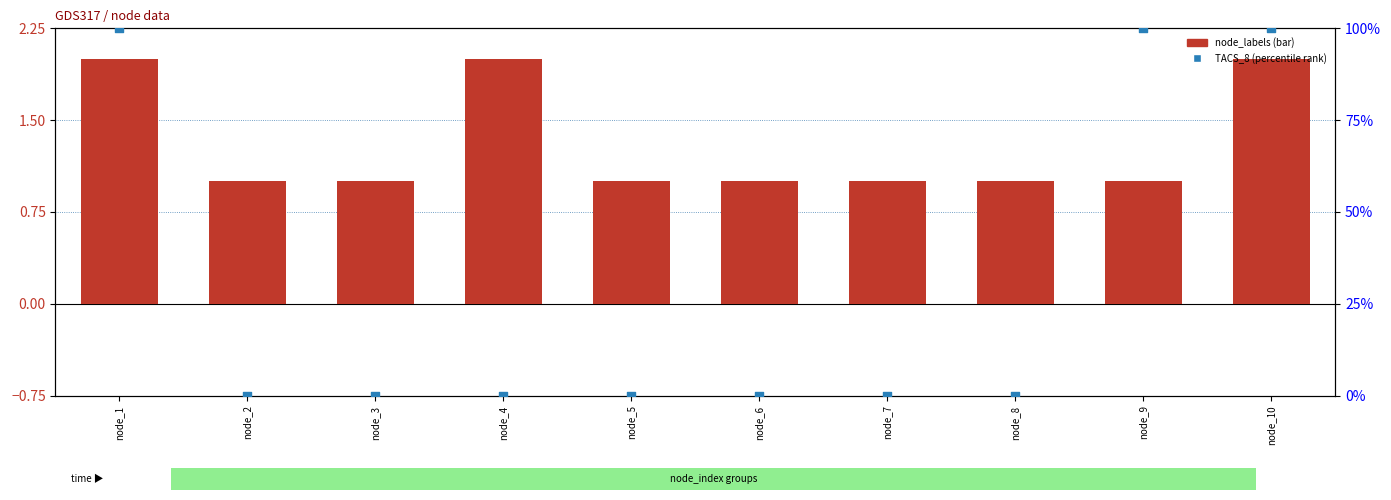

At which category is the sum across all series the highest?

node_1